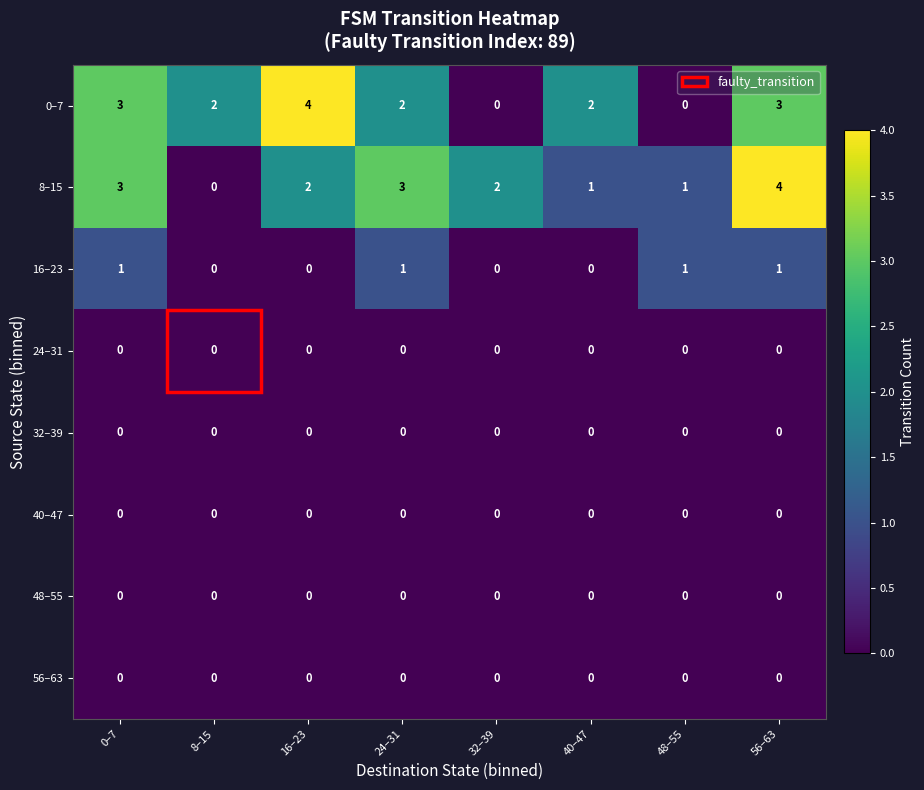

What is the greatest value displayed?

4